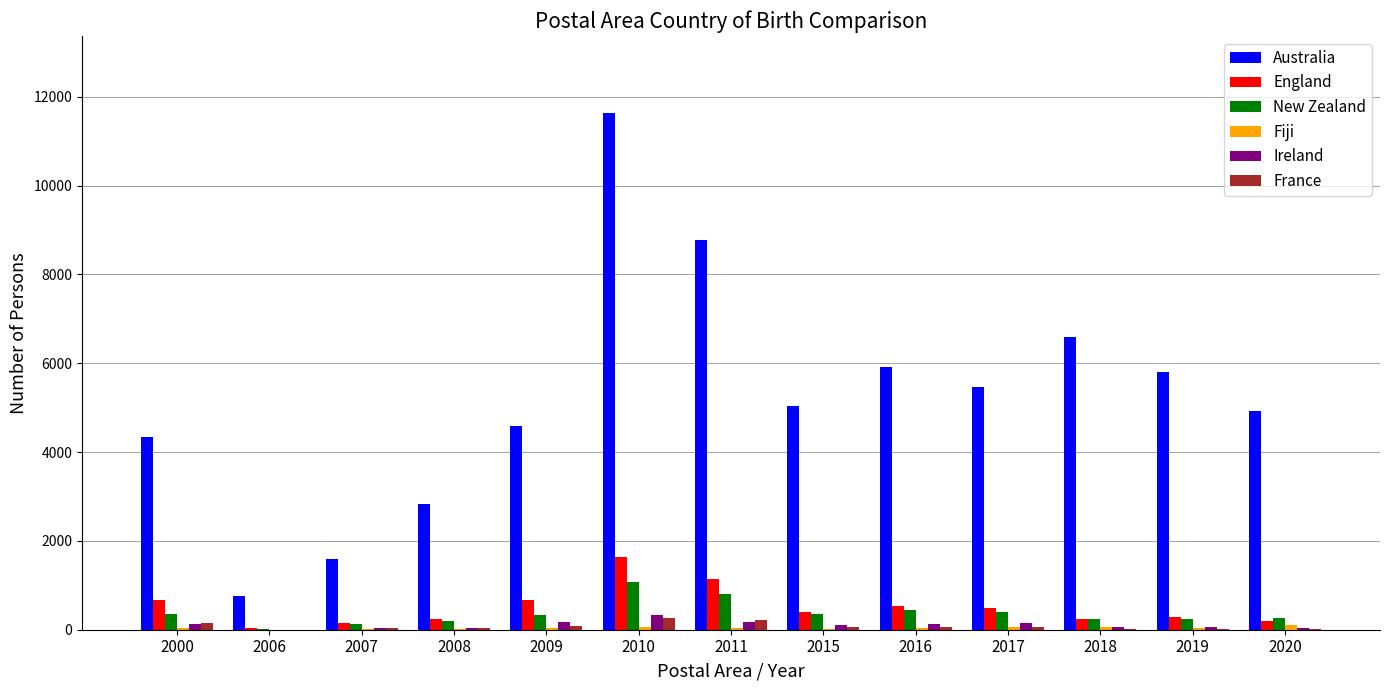

At which category does the chart reach its peak across all series?

2010